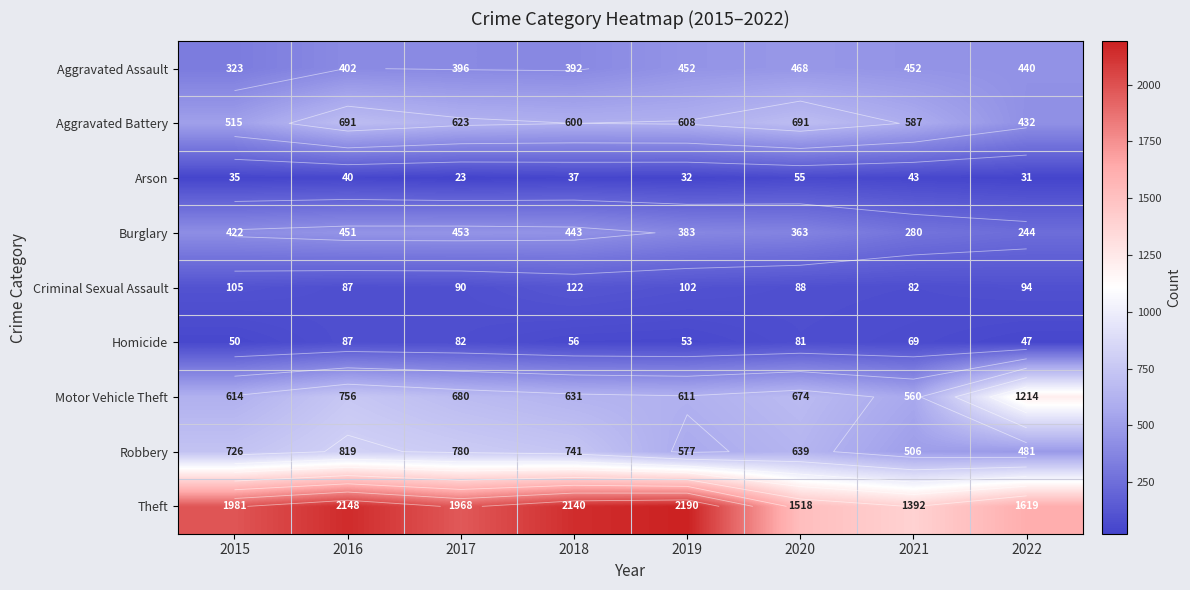

What is the spread (max minus min) of values at 2020?

1463